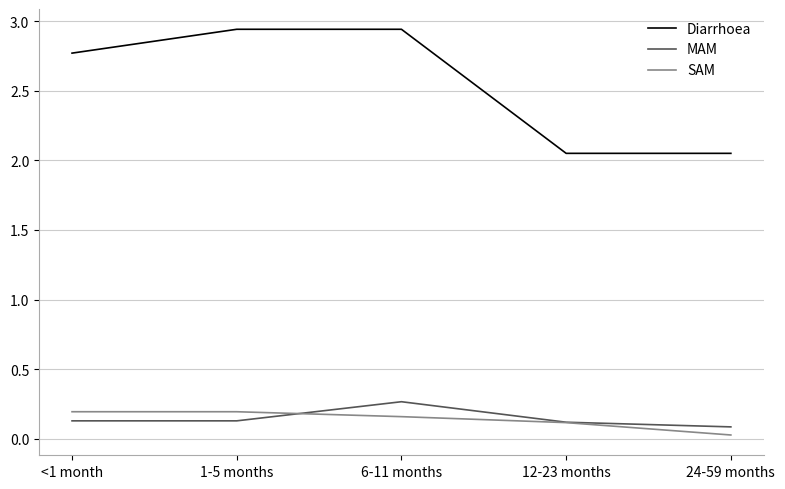

True or false: Diarrhoea has a value of 2.8 at <1 month.

True